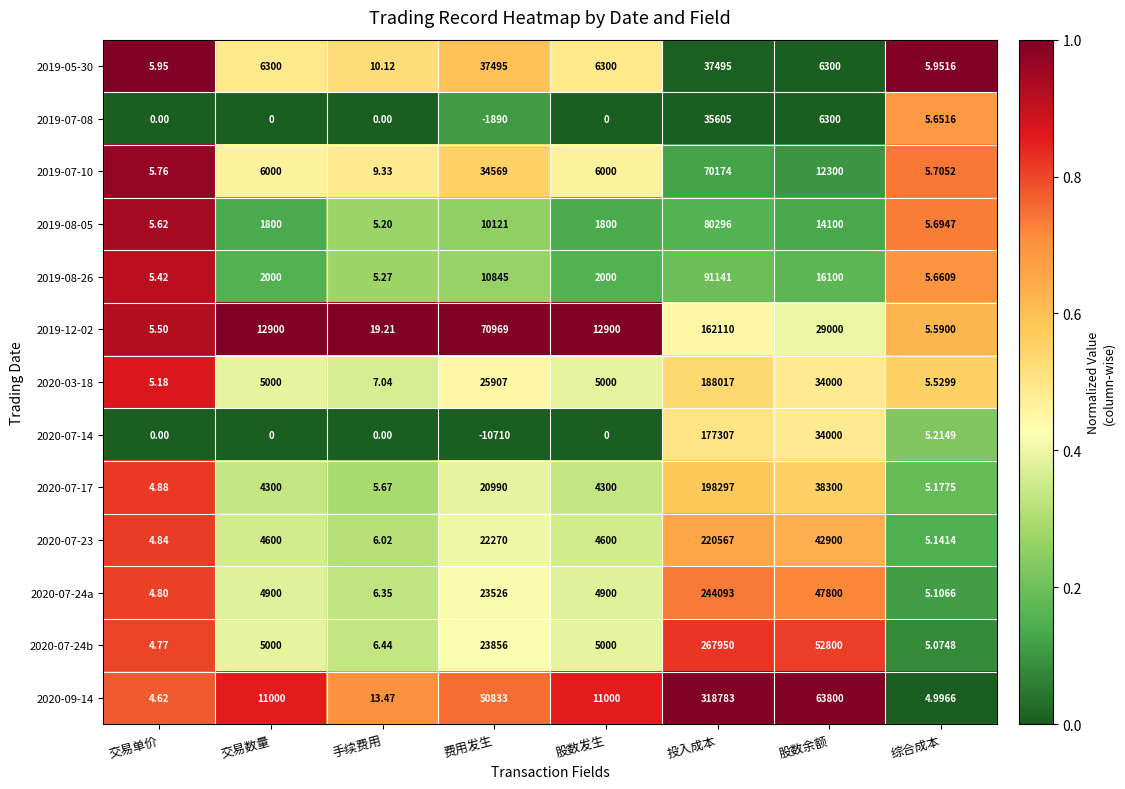

Which category has the lowest value in the 2020-07-23 series?

交易单价